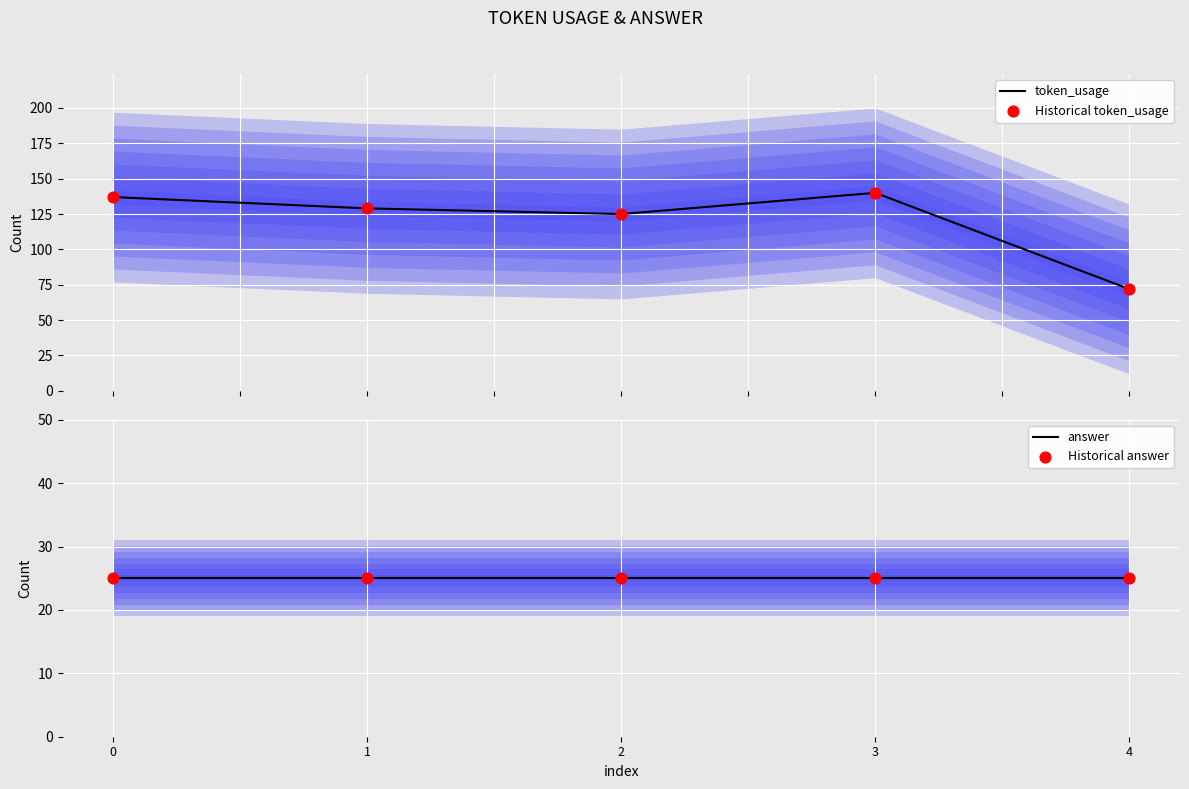

Which series has the largest total across all categories?

token_usage